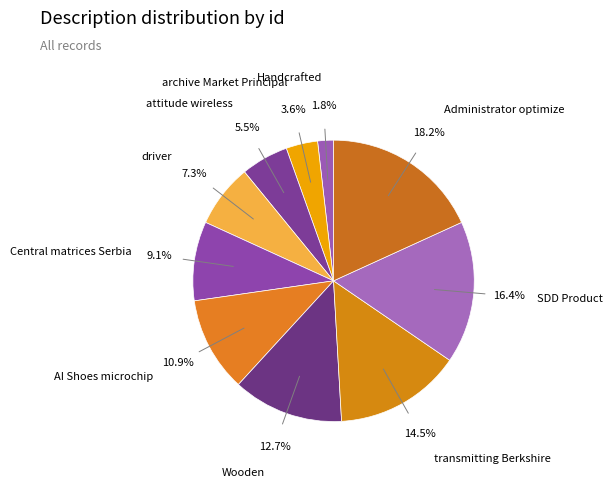

Does AI Shoes microchip account for over 50% of the chart?

No